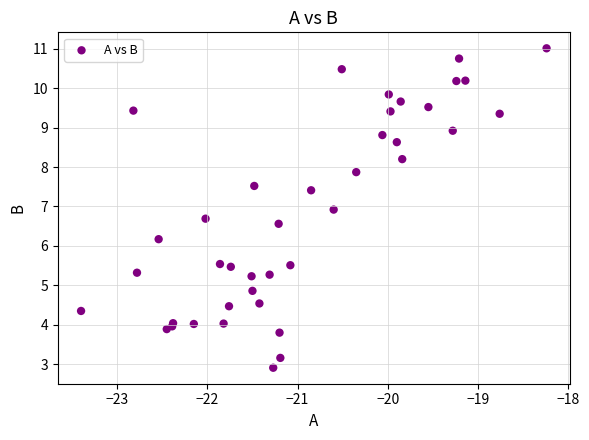

What Y value in the scatter plot is closest to 6?

6.2